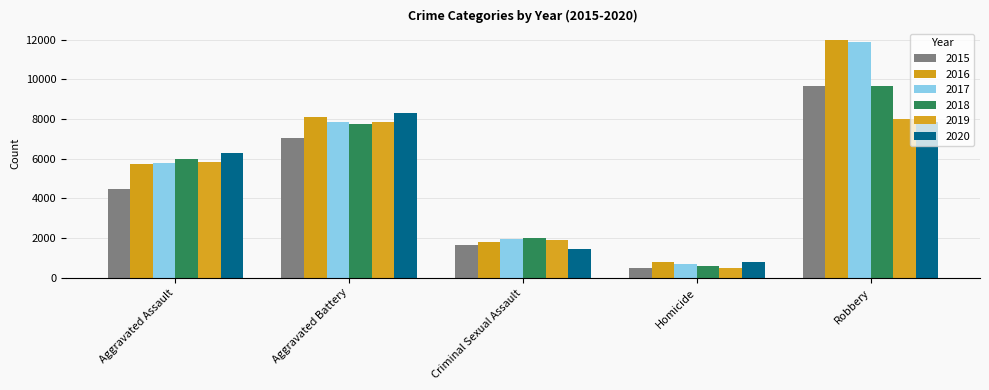

Reading left to right, list all the values displayed in this chart.

2015: 4480	7018	1671	496	9638
2016: 5712	8085	1820	786	11960
2017: 5793	7845	1951	672	11880
2018: 6001	7734	1985	589	9680
2019: 5841	7857	1880	498	7994
2020: 6263	8319	1457	787	7855